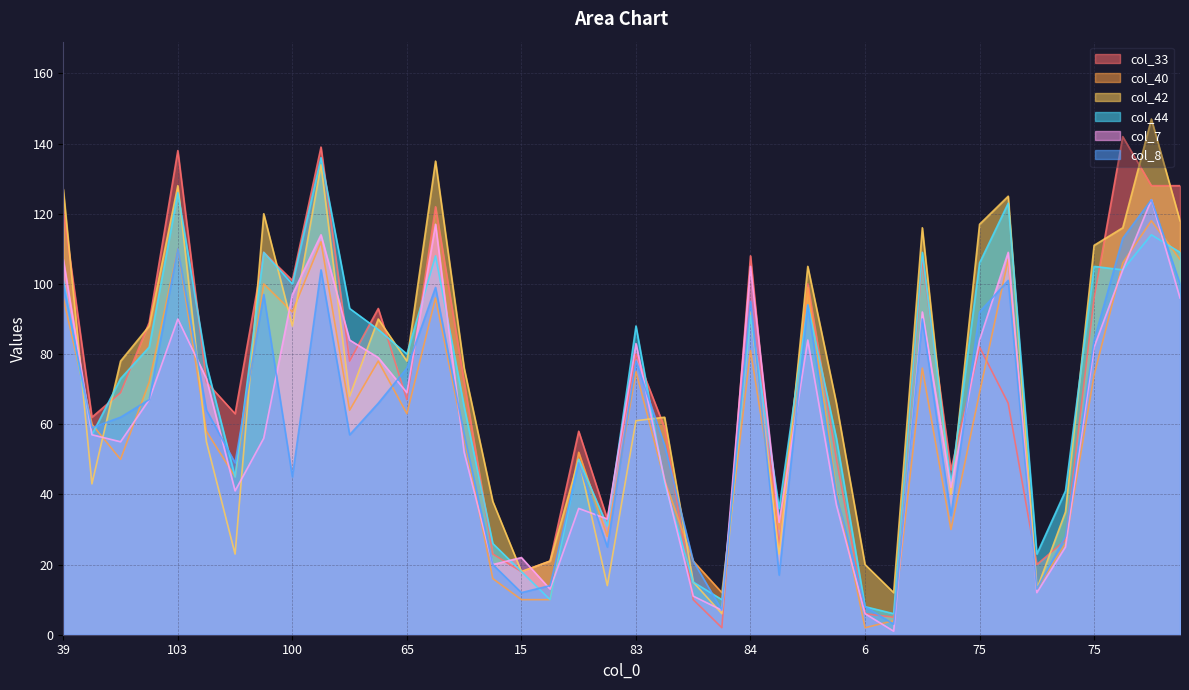

Reading left to right, extract all data points from this chart.

col_33: 39=121	56=62	68=69	73=89	103=138	57=72	40=63	107=109	100=101	124=139	70=78	78=93	65=67	110=122	58=72	18=23	15=18	14=21	43=58	38=33	83=80	45=59	13=10	9=2	84=108	18=25	73=100	38=50	6=6	2=5	91=107	34=47	75=82	121=66	14=20	25=27	75=96	101=142	92=128	96=128
col_40: 39=96	56=60	68=50	73=72	103=110	57=58	40=45	107=100	100=92	124=112	70=64	78=78	65=63	110=96	58=56	18=16	15=10	14=10	43=52	38=28	83=75	45=44	13=21	9=12	84=81	18=30	73=99	38=41	6=2	2=4	91=76	34=30	75=69	121=107	14=13	25=26	75=74	101=106	92=118	96=107
col_42: 39=127	56=43	68=78	73=88	103=128	57=55	40=23	107=120	100=88	124=134	70=68	78=90	65=78	110=135	58=76	18=38	15=18	14=21	43=50	38=14	83=61	45=62	13=15	9=6	84=92	18=23	73=105	38=66	6=20	2=12	91=116	34=40	75=117	121=125	14=13	25=35	75=111	101=116	92=147	96=118
col_44: 39=101	56=57	68=73	73=82	103=126	57=77	40=45	107=109	100=100	124=136	70=93	78=87	65=80	110=108	58=65	18=26	15=18	14=10	43=50	38=31	83=88	45=43	13=15	9=10	84=91	18=36	73=94	38=56	6=8	2=6	91=109	34=43	75=106	121=123	14=23	25=41	75=105	101=104	92=114	96=109
col_7: 39=107	56=57	68=55	73=67	103=90	57=73	40=41	107=56	100=97	124=114	70=84	78=79	65=69	110=117	58=52	18=20	15=22	14=13	43=36	38=33	83=83	45=44	13=11	9=7	84=105	18=32	73=84	38=37	6=6	2=1	91=92	34=42	75=84	121=109	14=12	25=25	75=82	101=104	92=124	96=96
col_8: 39=100	56=59	68=62	73=67	103=110	57=64	40=49	107=97	100=45	124=104	70=57	78=66	65=76	110=99	58=57	18=20	15=12	14=14	43=49	38=25	83=78	45=54	13=21	9=7	84=95	18=17	73=94	38=40	6=8	2=3	91=90	34=34	75=92	121=101	14=13	25=28	75=84	101=113	92=124	96=100